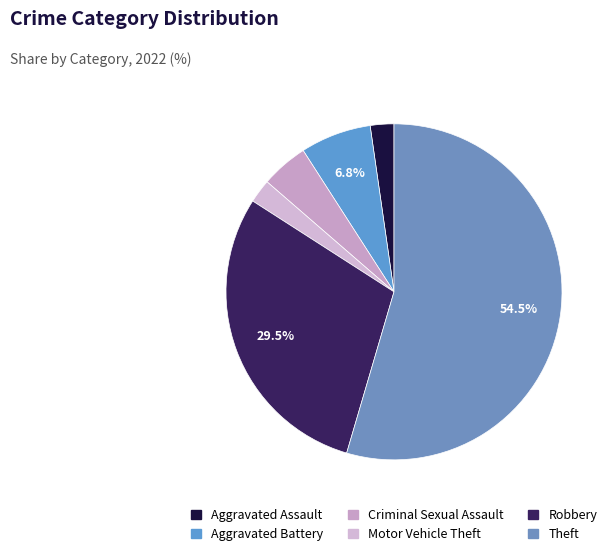

How many segments does this pie chart have?

6